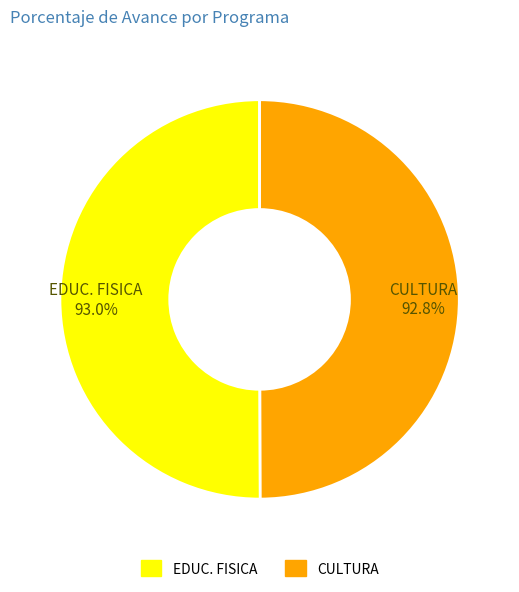

To the nearest percent, what is the average slice percentage?

50%